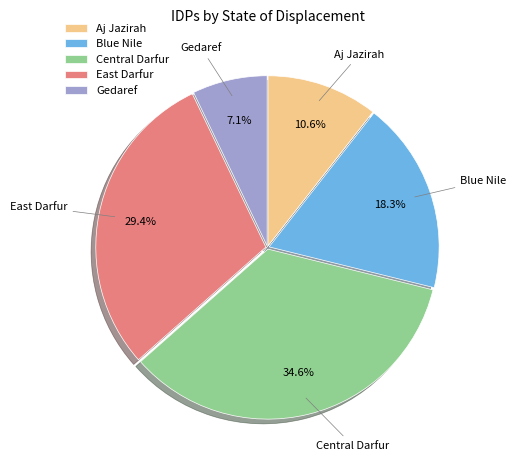

Is there a majority slice in this chart?

No